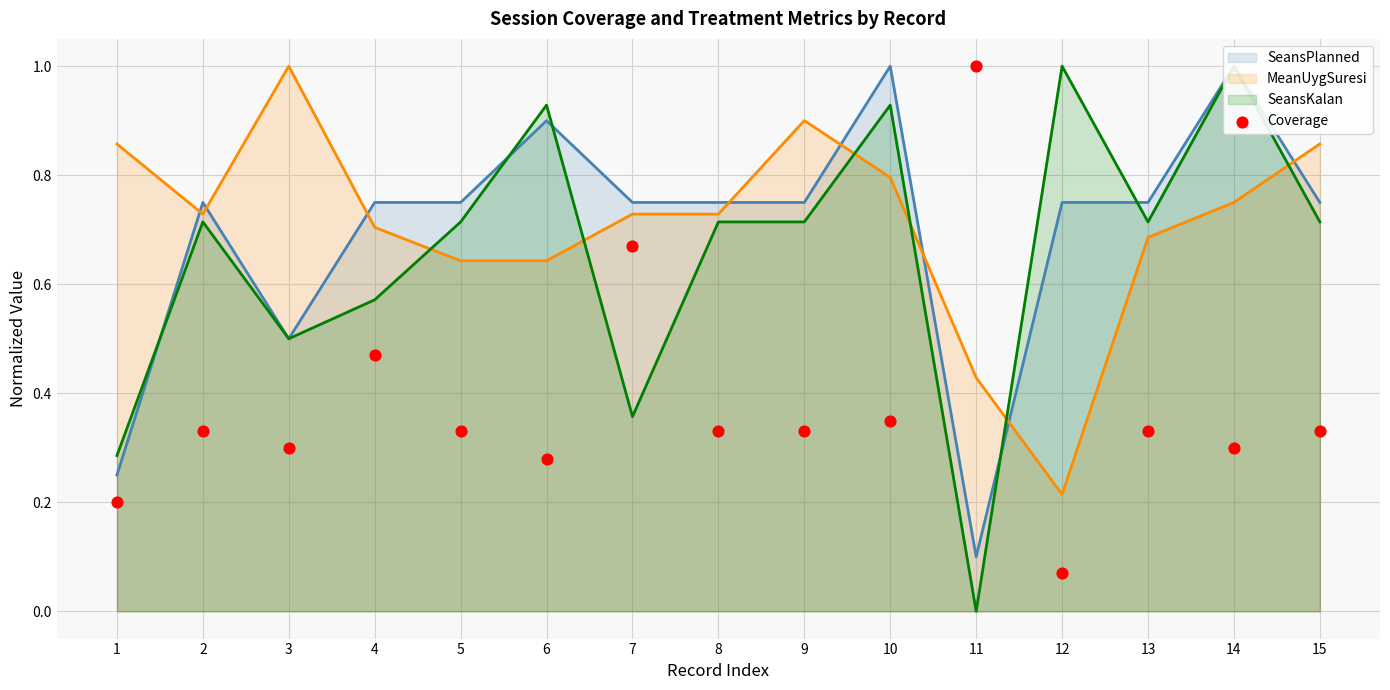

Which category has the highest value in the MeanUygSuresi series?

3